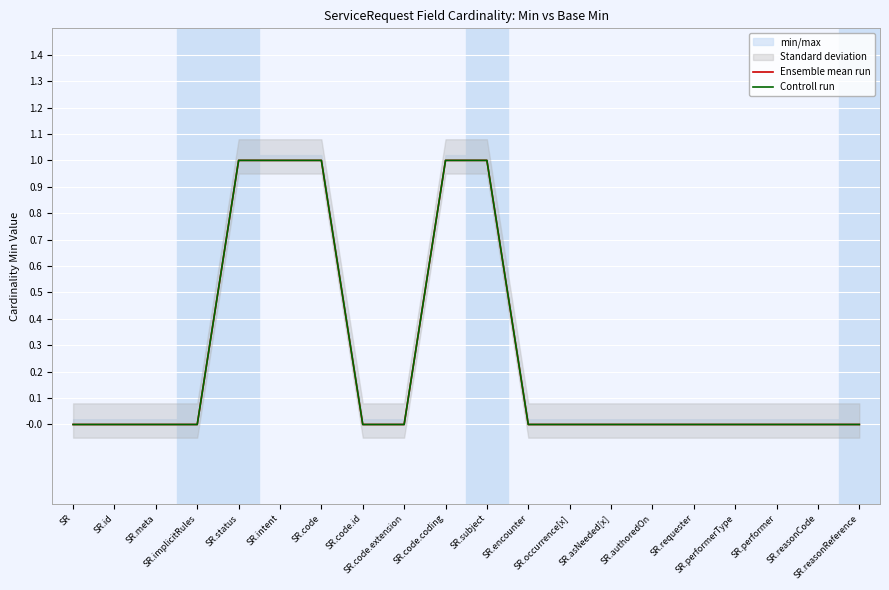

Reading left to right, extract all data points from this chart.

Ensemble mean run: SR=0	SR.id=0	SR.meta=0	SR.implicitRules=0	SR.status=1	SR.intent=1	SR.code=1	SR.code.id=0	SR.code.extension=0	SR.code.coding=1	SR.subject=1	SR.encounter=0	SR.occurrence[x]=0	SR.asNeeded[x]=0	SR.authoredOn=0	SR.requester=0	SR.performerType=0	SR.performer=0	SR.reasonCode=0	SR.reasonReference=0
Controll run: SR=0	SR.id=0	SR.meta=0	SR.implicitRules=0	SR.status=1	SR.intent=1	SR.code=1	SR.code.id=0	SR.code.extension=0	SR.code.coding=1	SR.subject=1	SR.encounter=0	SR.occurrence[x]=0	SR.asNeeded[x]=0	SR.authoredOn=0	SR.requester=0	SR.performerType=0	SR.performer=0	SR.reasonCode=0	SR.reasonReference=0